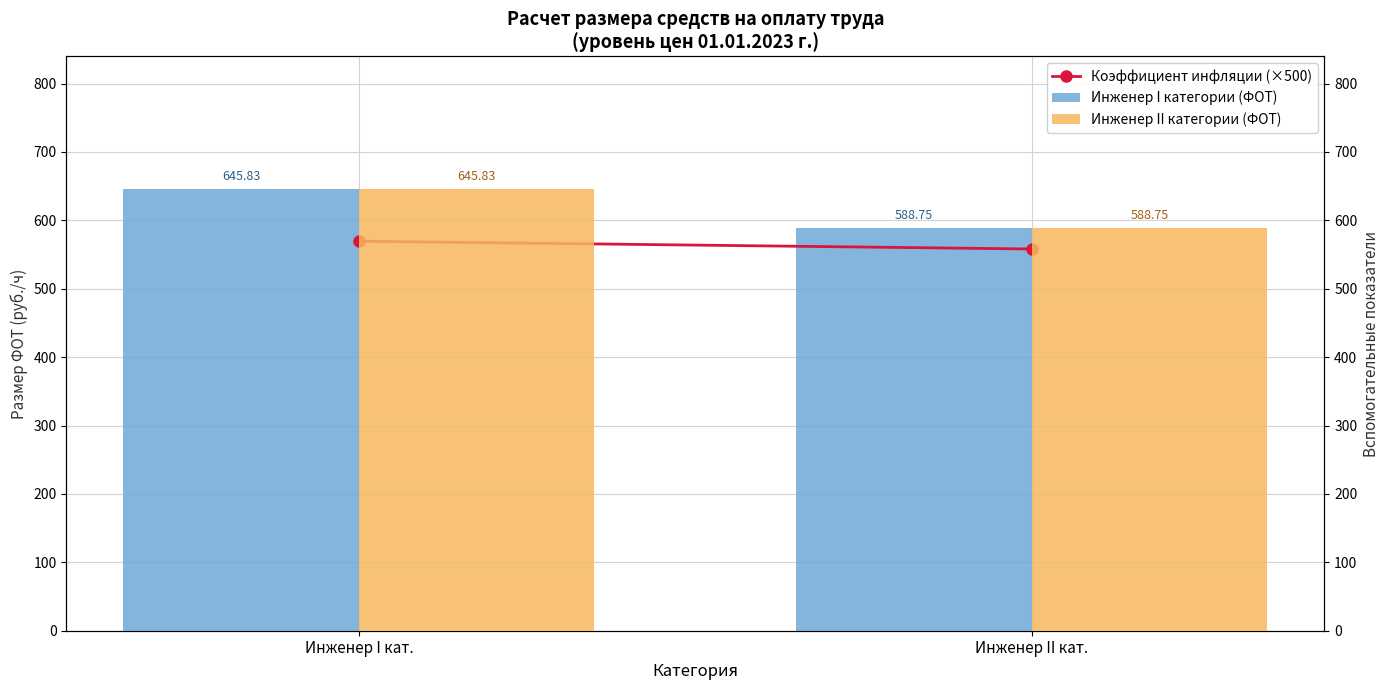

What is the label of the 1st bar from the right?

Инженер II кат.